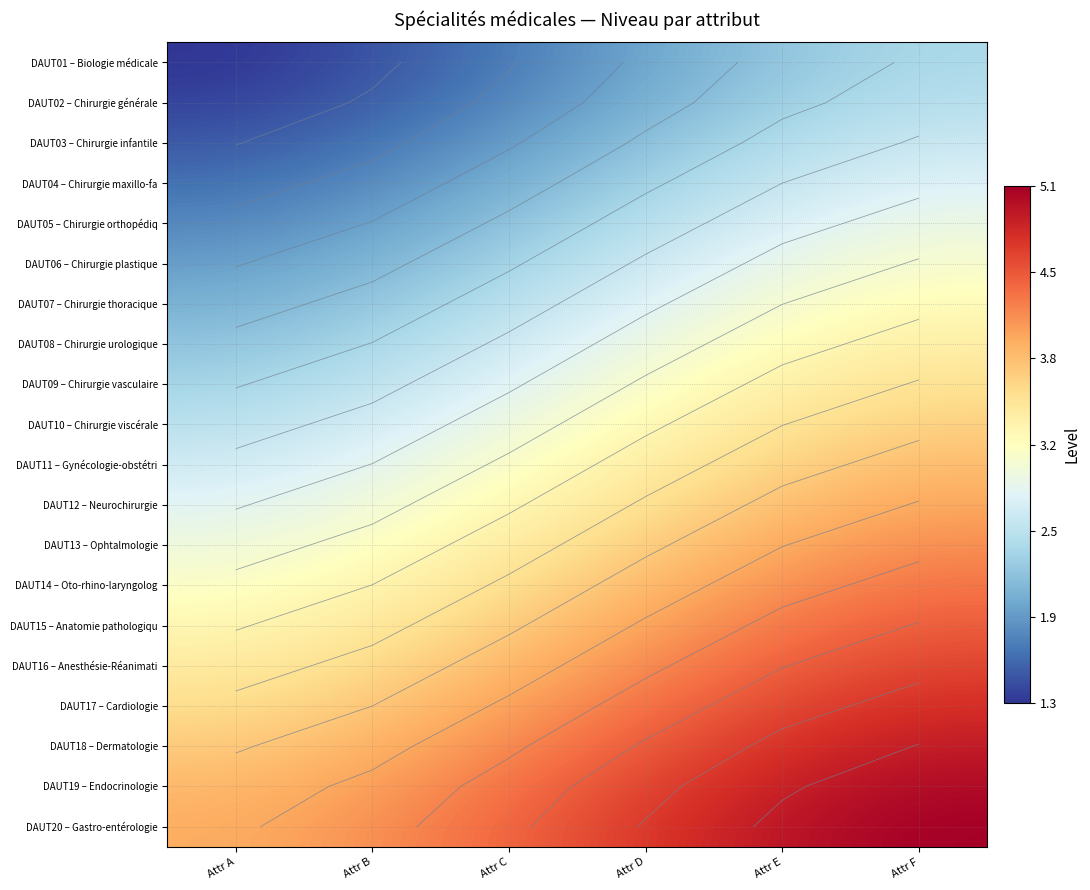

Which series has the largest range (max minus min)?

DAUT17 – Cardiologie